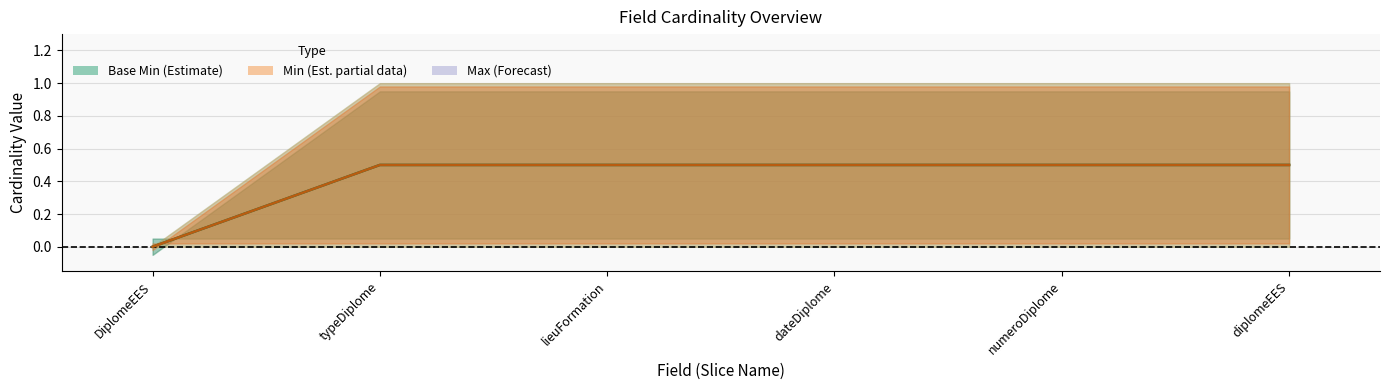

What is the value of the Field Mid point at the 3rd from the left?

0.5